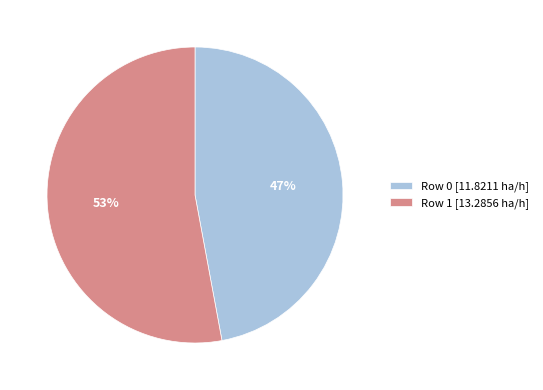

True or false: Row 0 [11.8211 ha/h] accounts for 55% of the total.

False